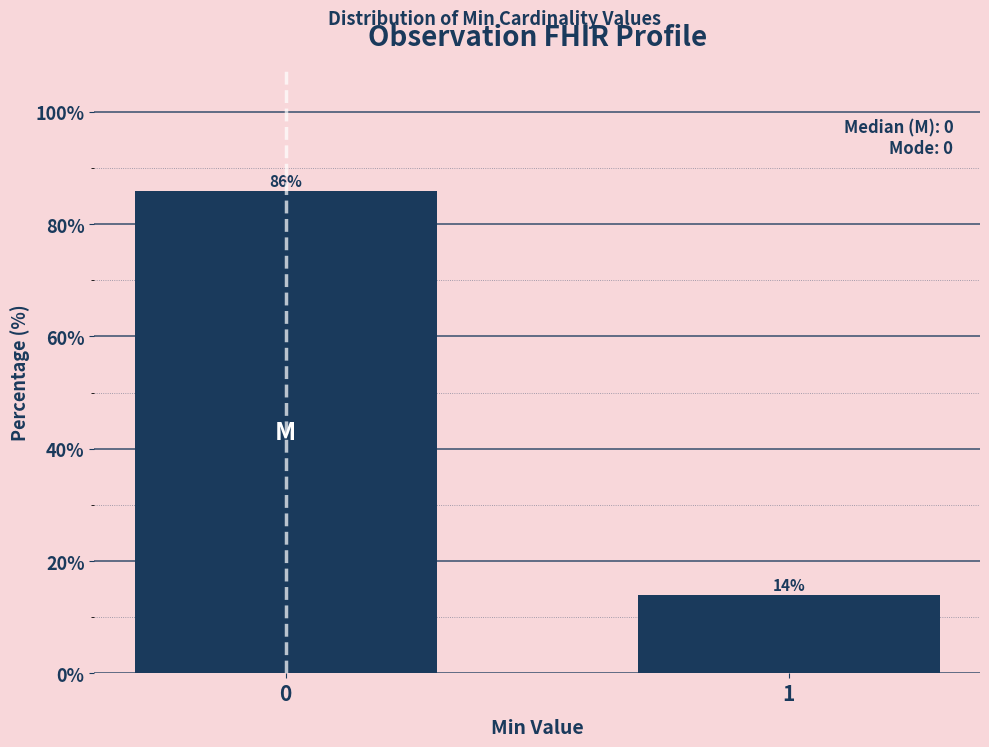

Reading left to right, list all the values displayed in this chart.

0=86.0	1=14.0